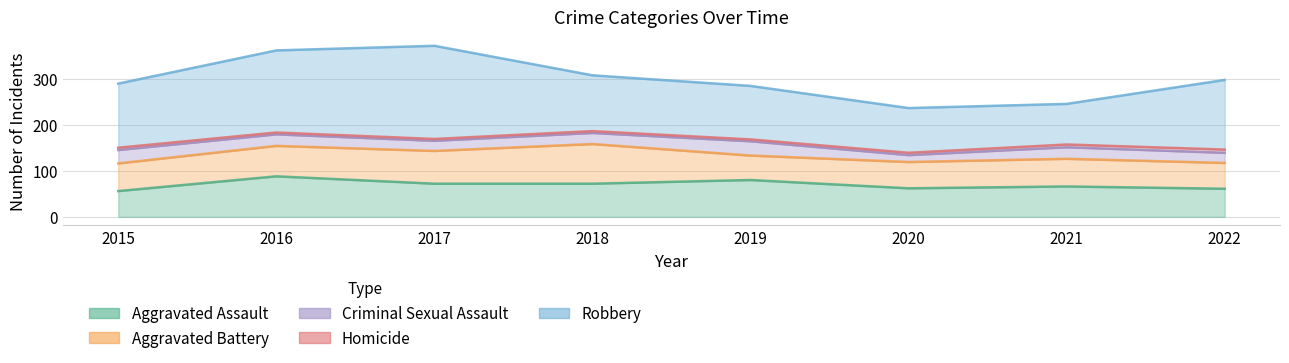

How many values in the Criminal Sexual Assault series exceed 25?

2